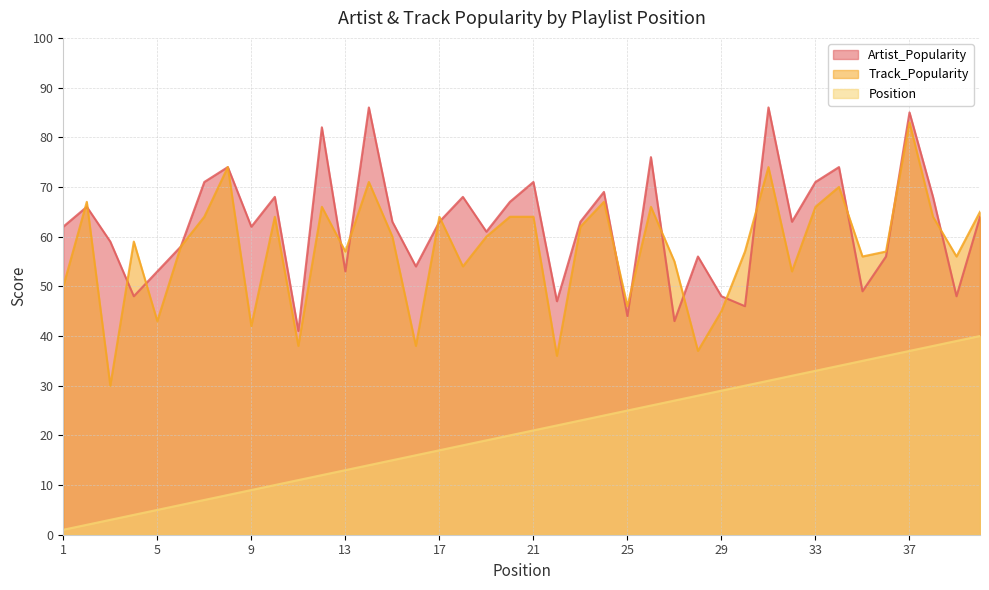

Which series has the largest range (max minus min)?

Track_Popularity